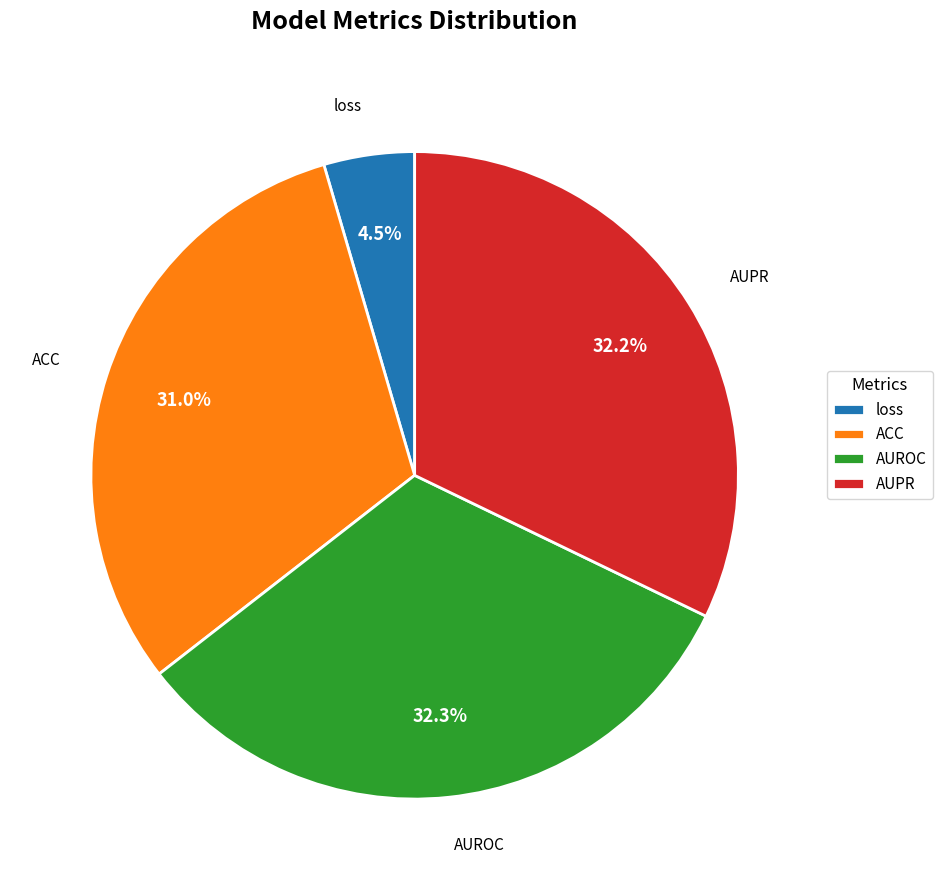

Is there a majority slice in this chart?

No